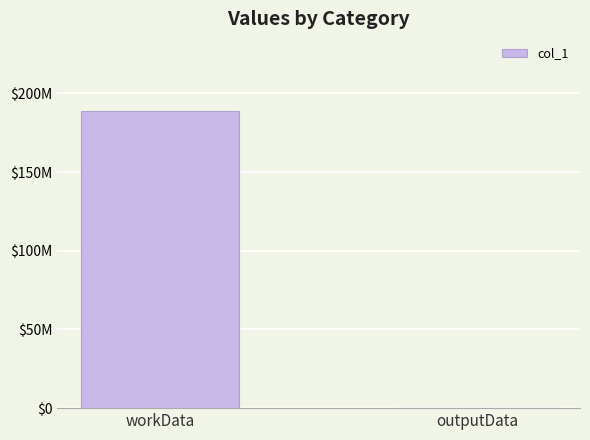

What is the difference between the values at outputData and workData?

189082020